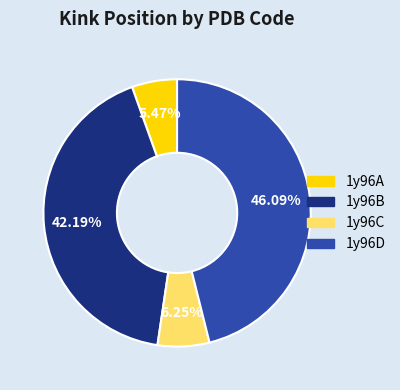

Approximately how many times larger is the value at 1y96D compared to 1y96A?

8.4